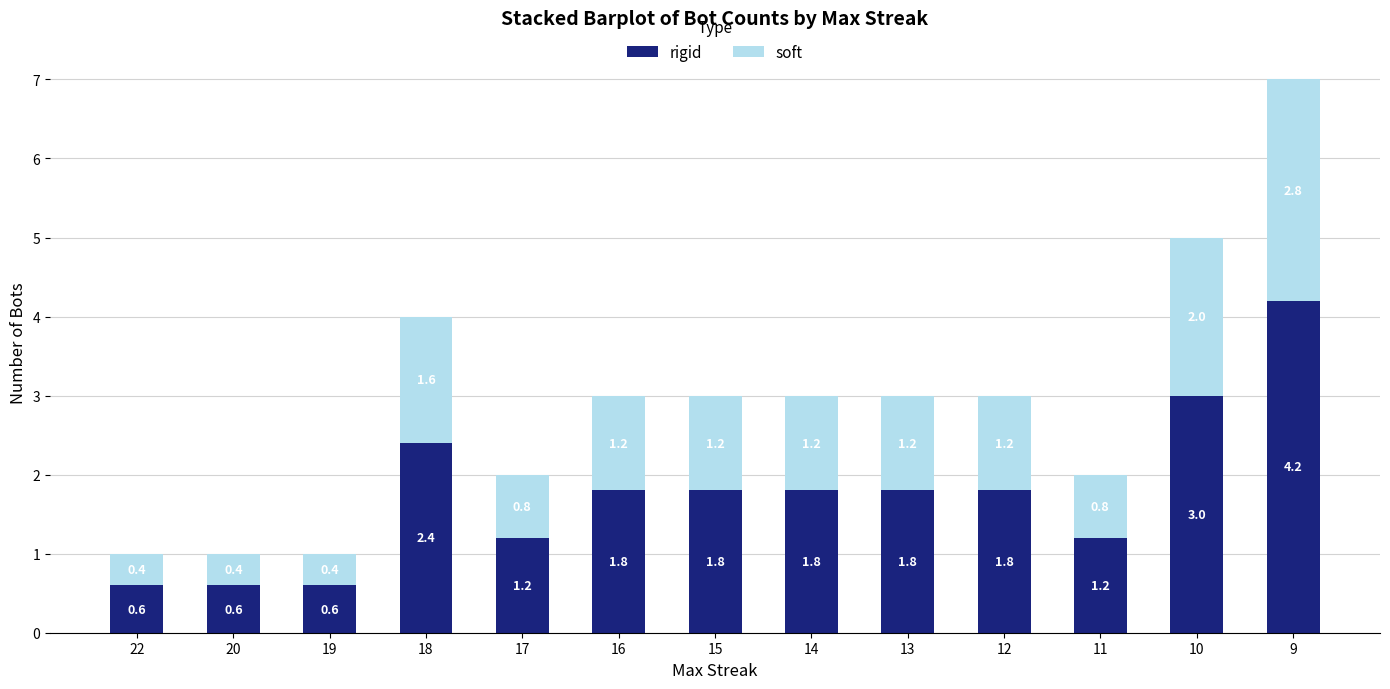

At which category is the sum across all series the highest?

9